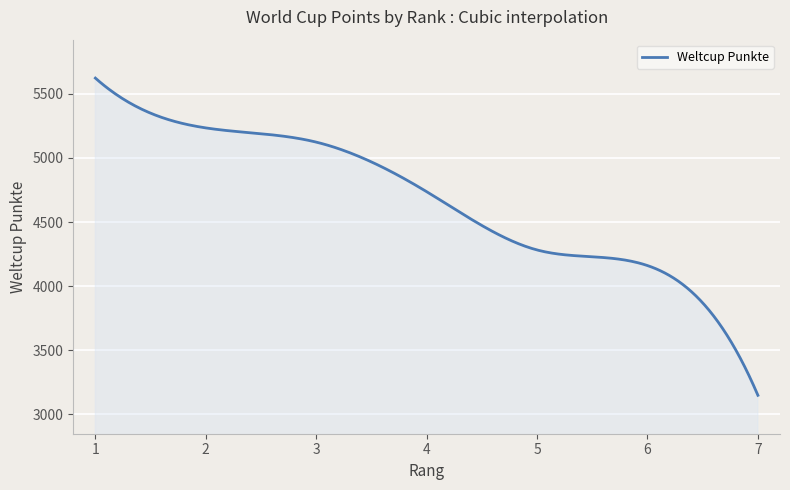

What is the difference between the maximum and minimum values?

2477.0